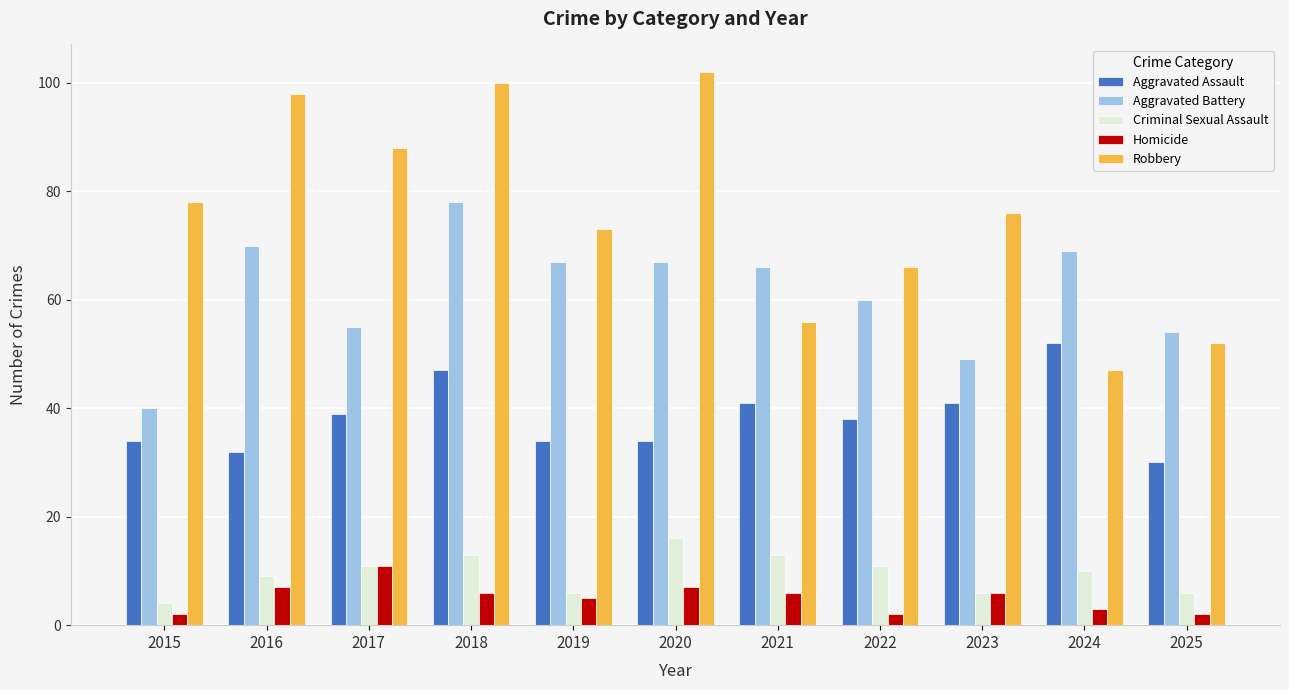

What is the difference between the maximum and second lowest values in the Robbery series?

50